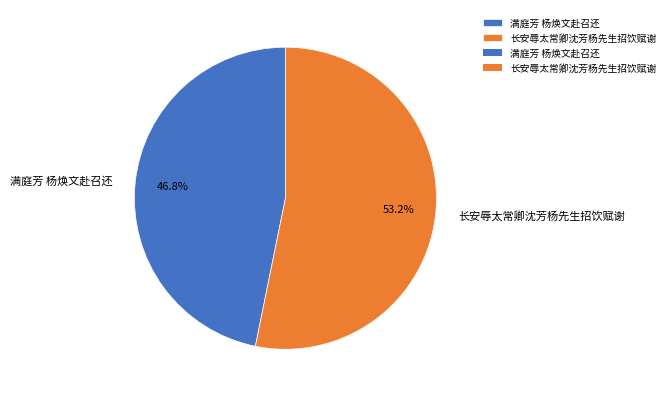

Which slice is the smallest?

满庭芳 杨焕文赴召还